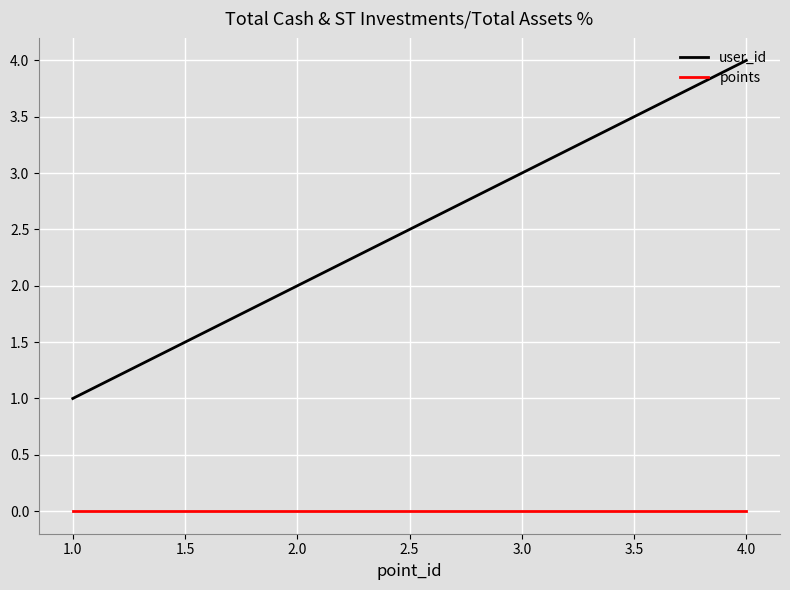

What is the difference between the maximum and minimum values in the user_id series?

3